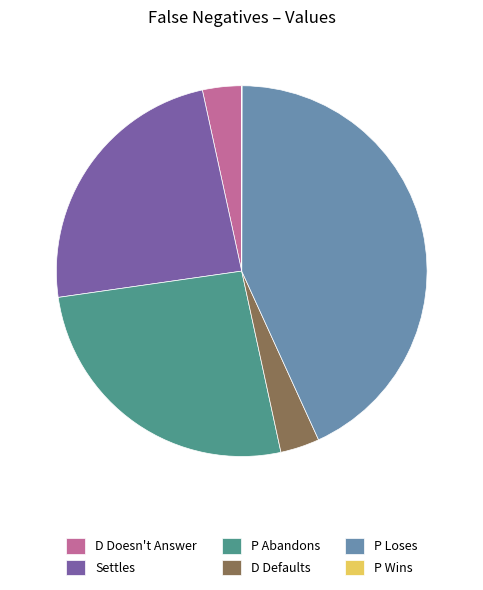

Which slice is the largest?

P Loses